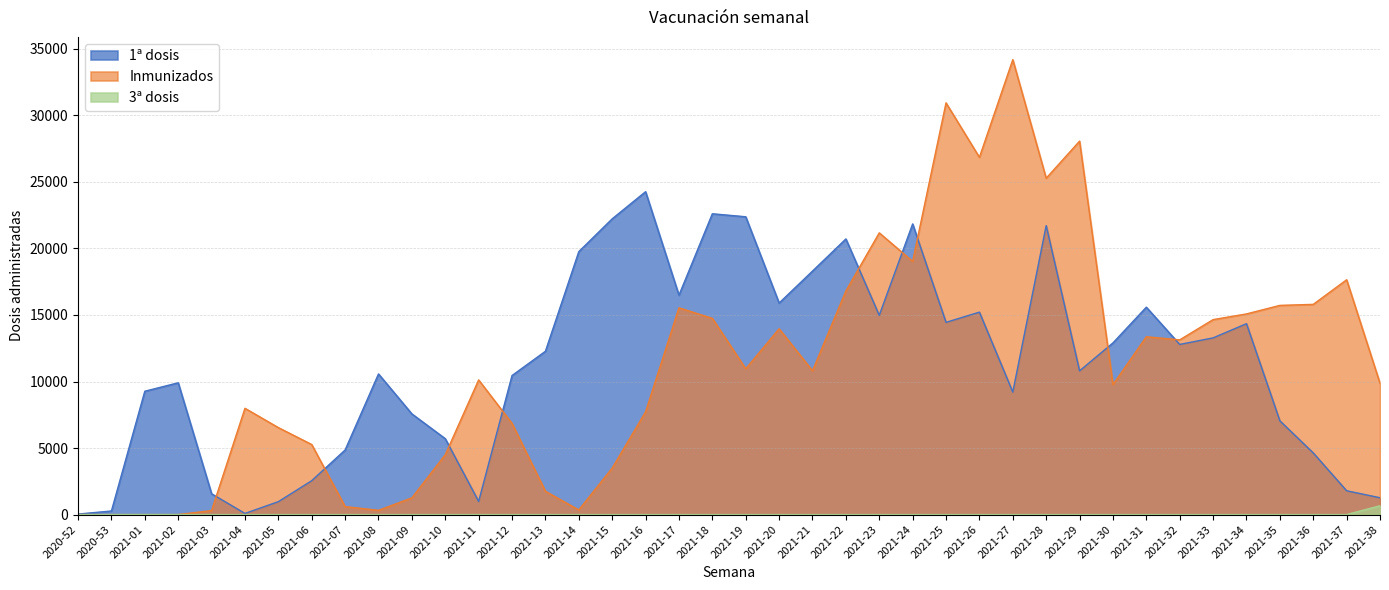

What position from the left is 2021-09?

11